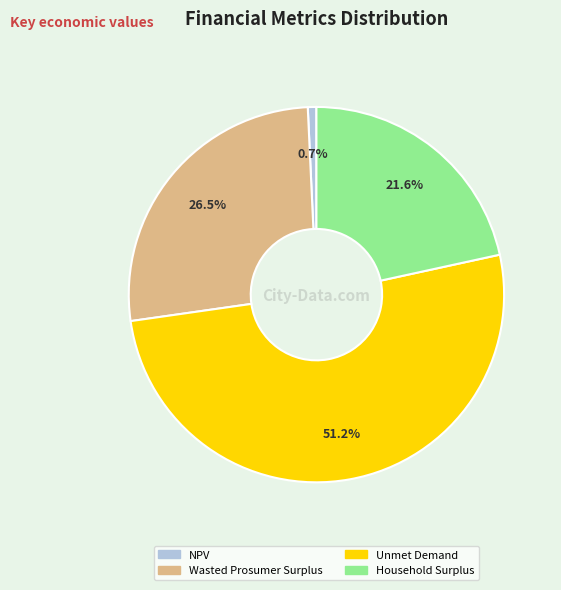

Count the number of slices in the pie.

4